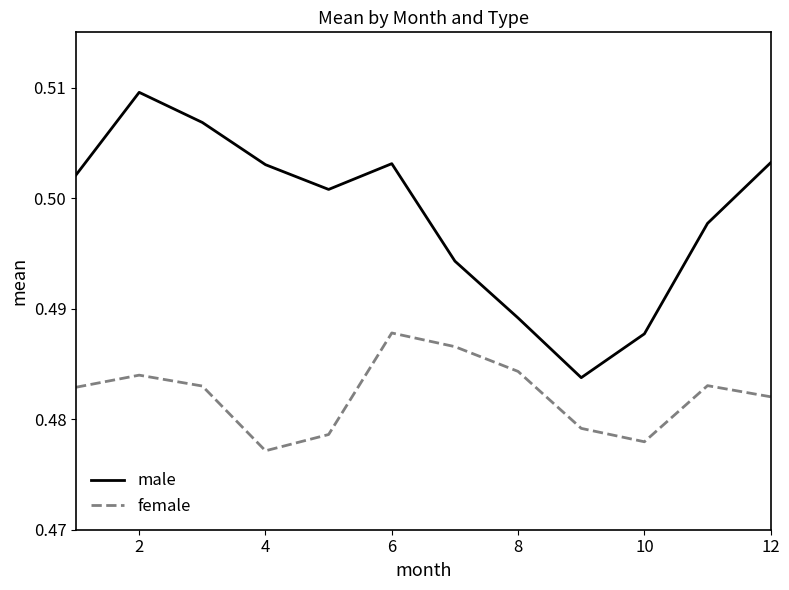

True or false: female and male intersect in this chart.

False